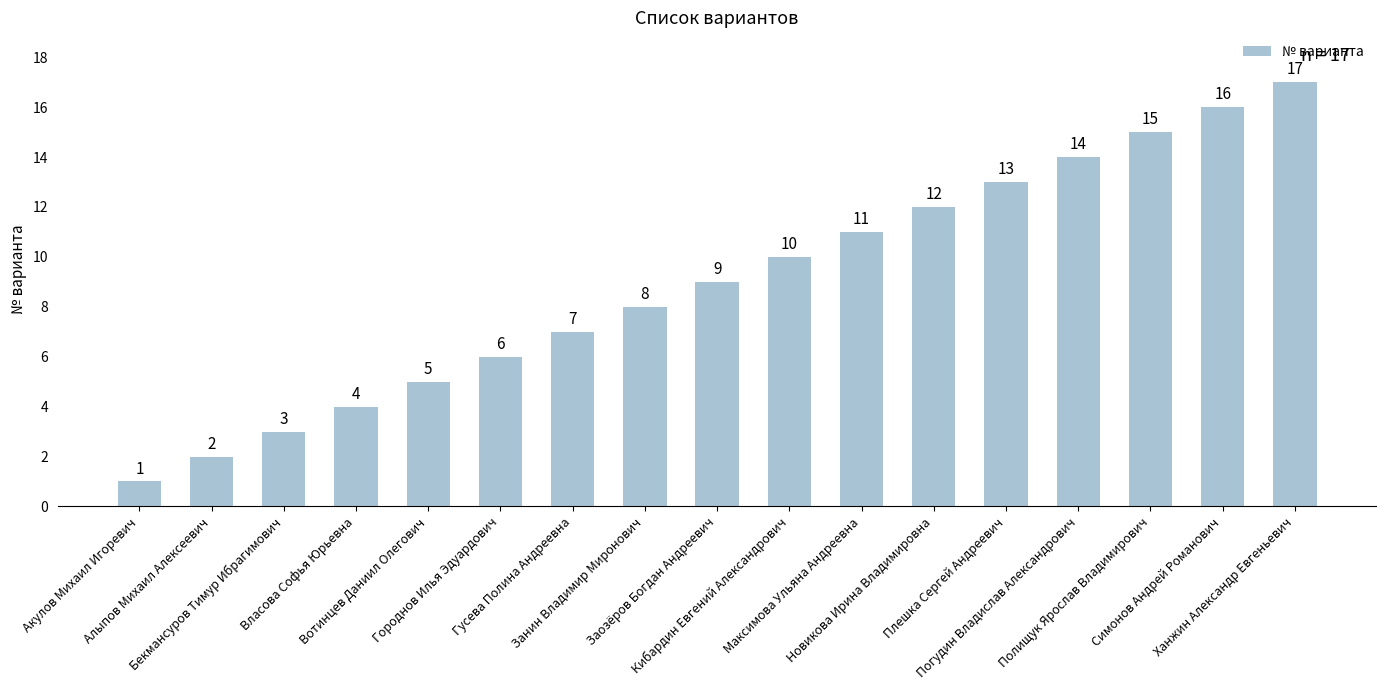

What is the average value?

9